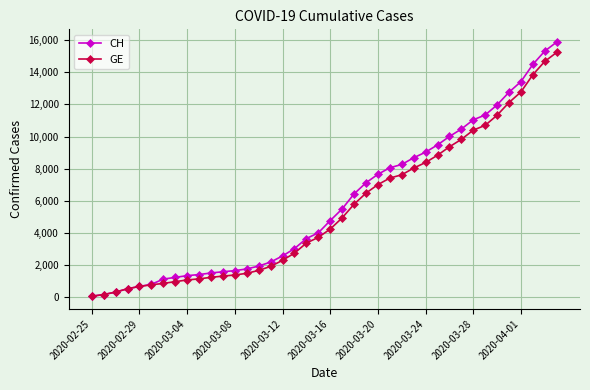

At how many categories does at least one series exceed 7430?

16